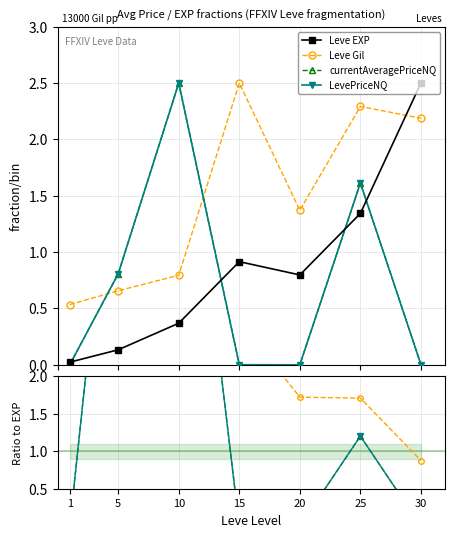

Which category has the lowest value across all series?

20